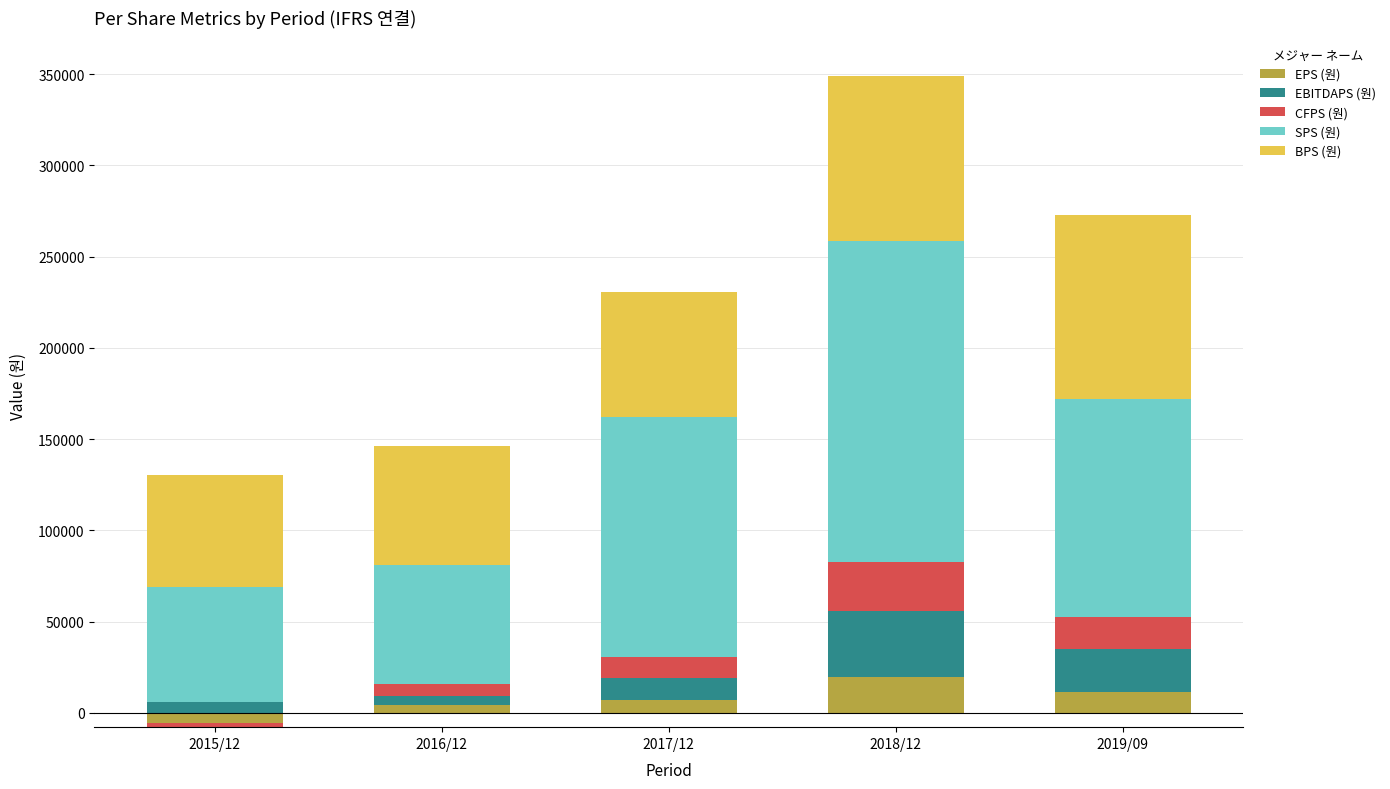

How many CFPS (원) values are between 6875 and 17008?

3